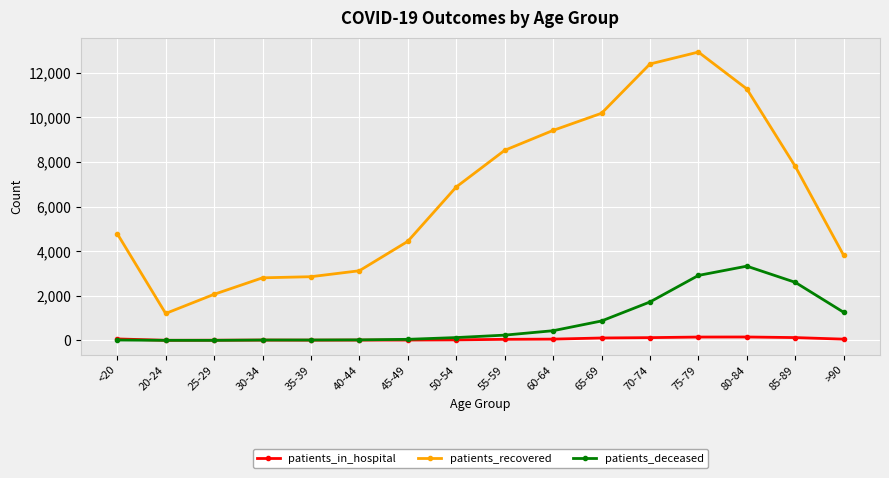

Where is patients_recovered nearest to the value 7069?

50-54